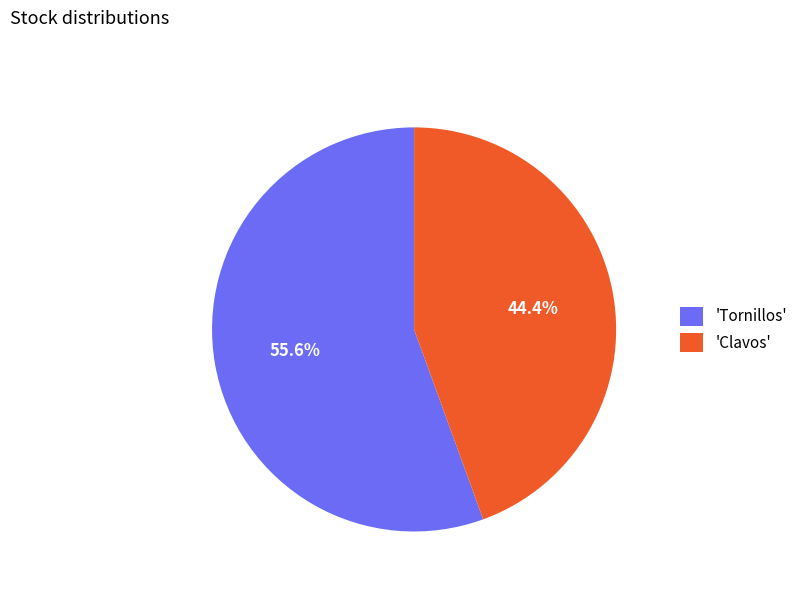

How many slices are in this pie chart?

2